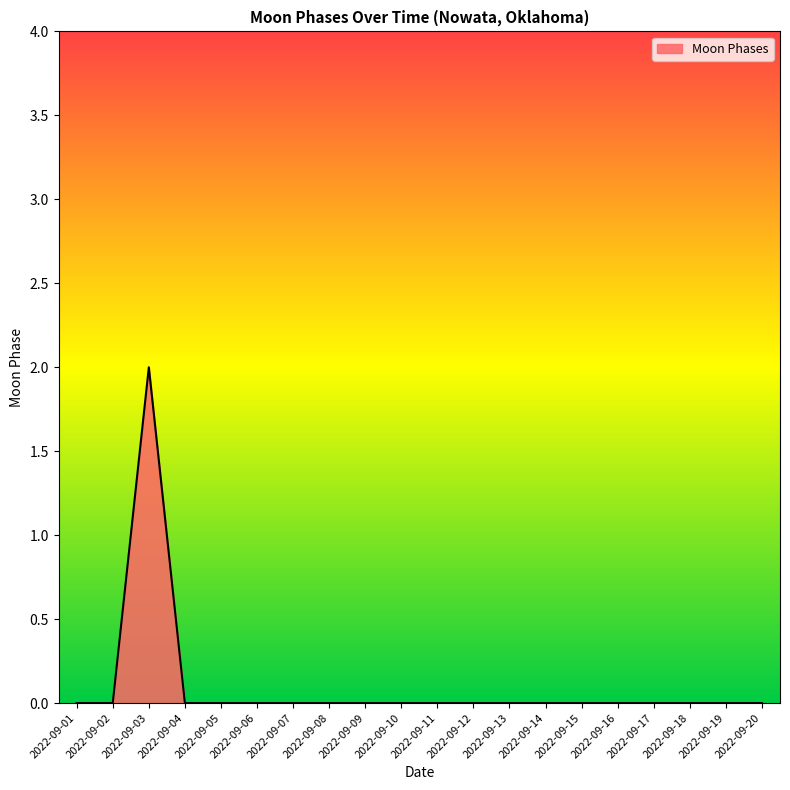

How many lines are shown in the chart?

1